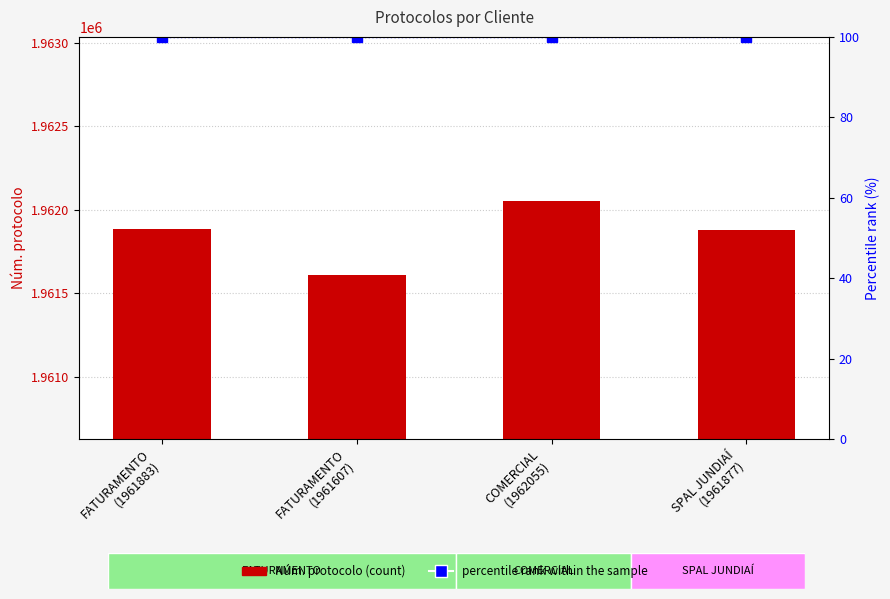

What is the average value of the Núm. protocolo series?

1961856